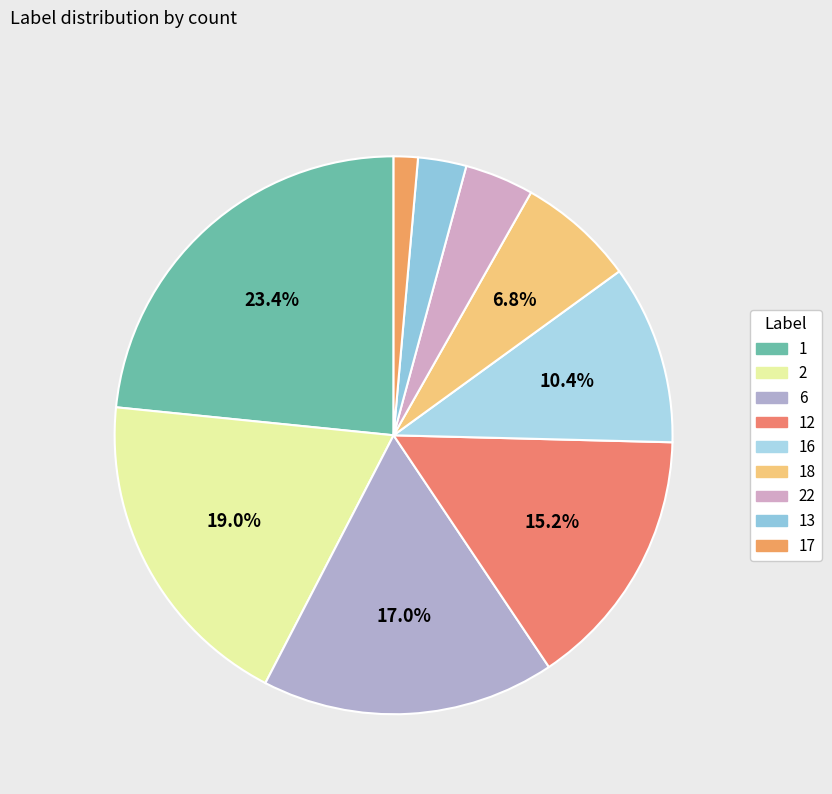

How many segments does this pie chart have?

9